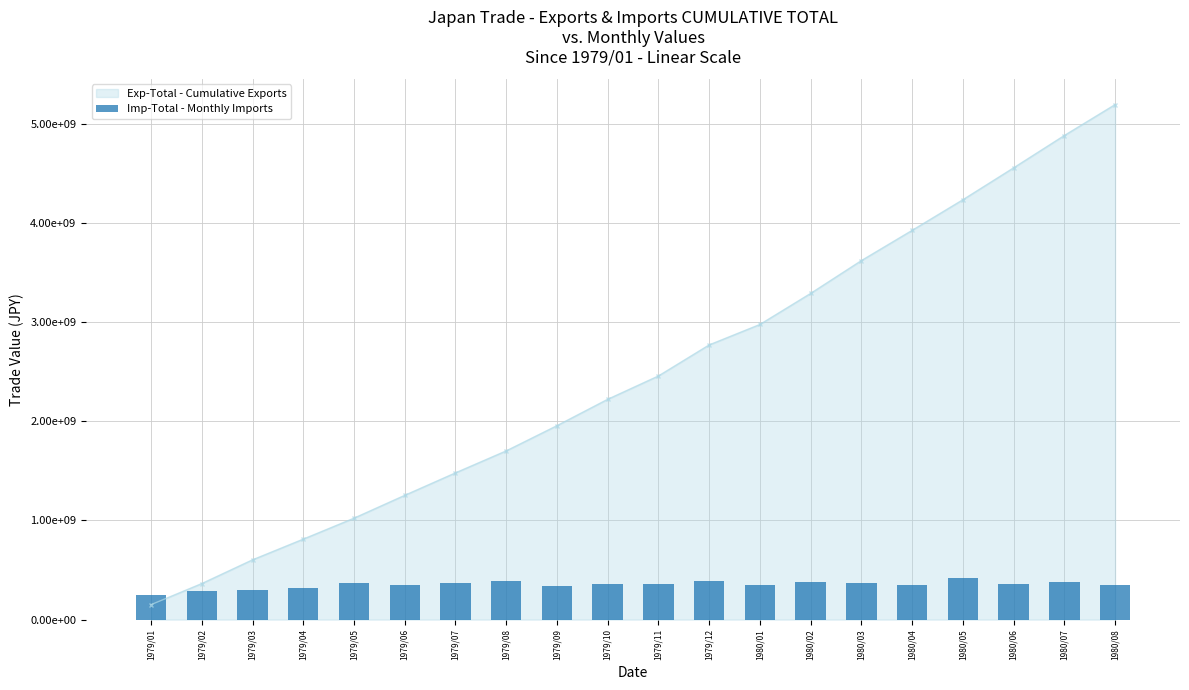

Rank the categories by value from highest to lowest.

1980/05, 1979/08, 1979/12, 1980/02, 1980/07, 1980/03, 1979/05, 1979/07, 1979/11, 1980/06, 1979/10, 1979/06, 1980/08, 1980/04, 1980/01, 1979/09, 1979/04, 1979/03, 1979/02, 1979/01